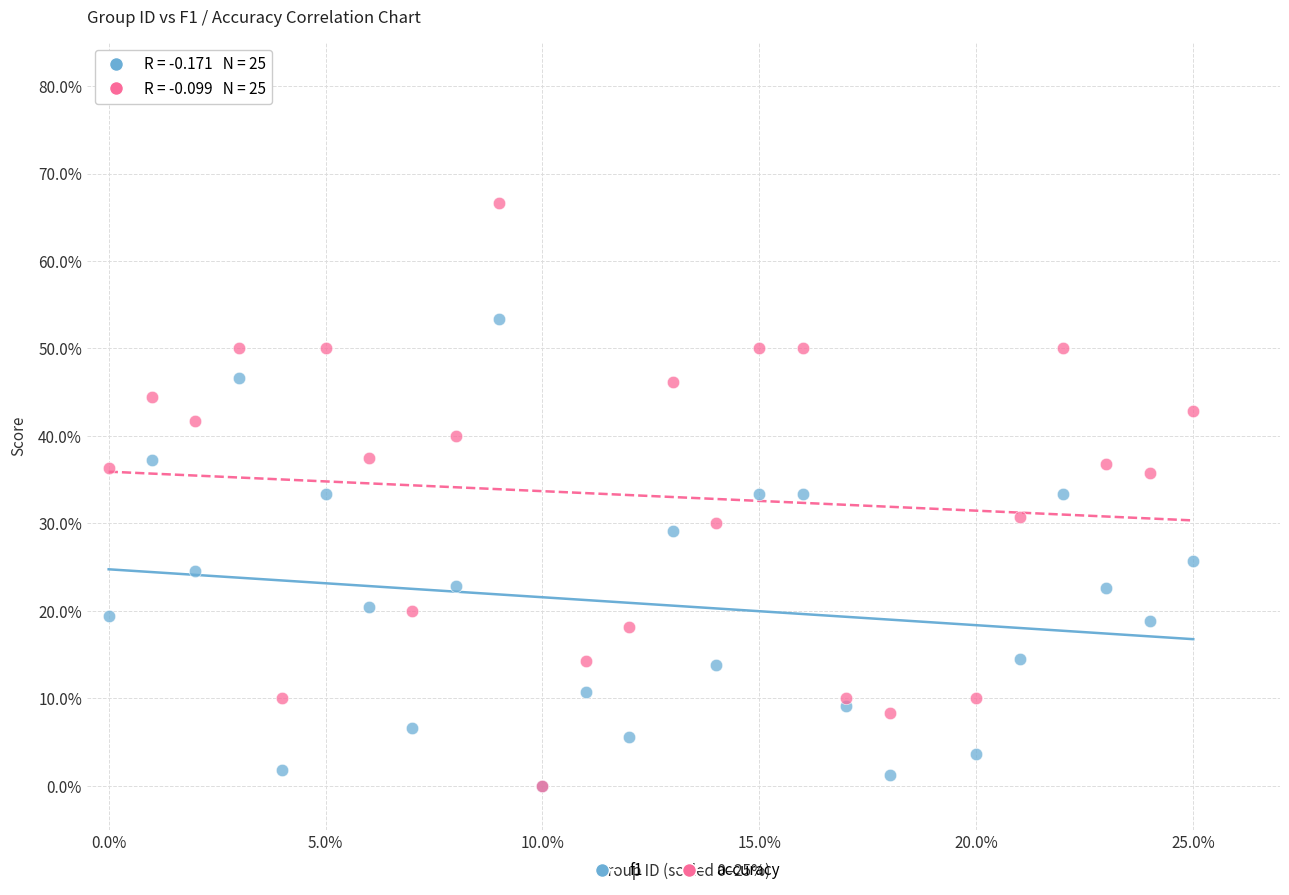

What are all the series names shown in the legend?

f1, accuracy